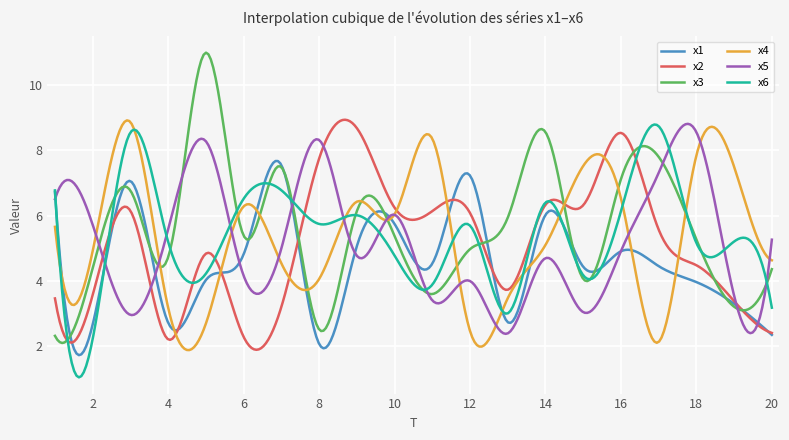

Which series has the largest range (max minus min)?

x3